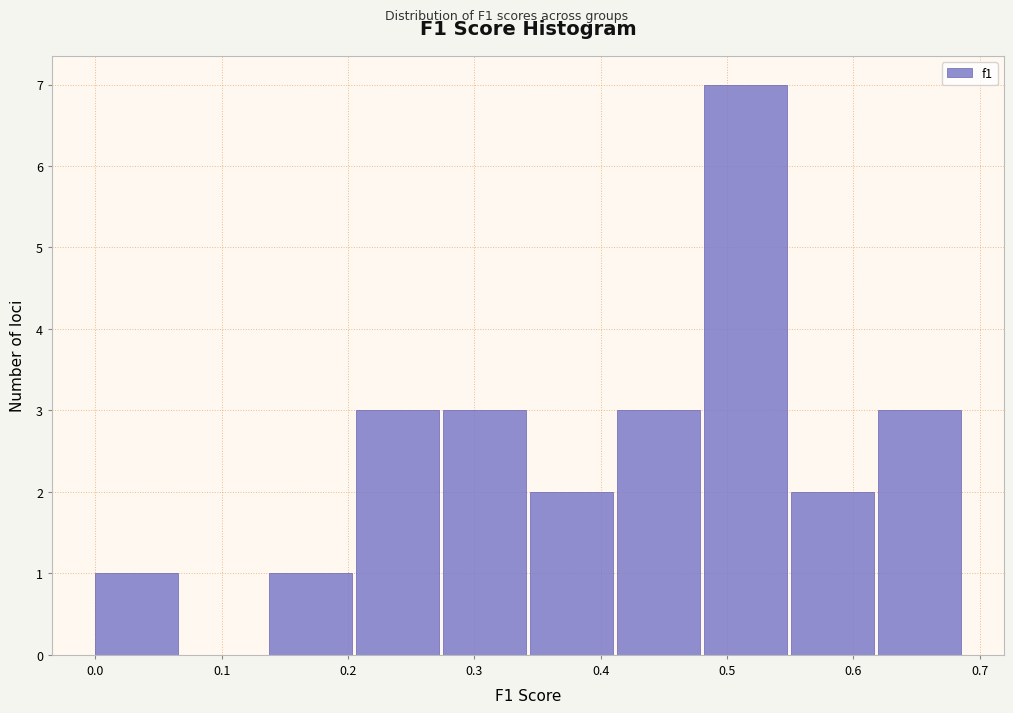

Which range on the x-axis has the tallest bar?

0.48 to 0.55